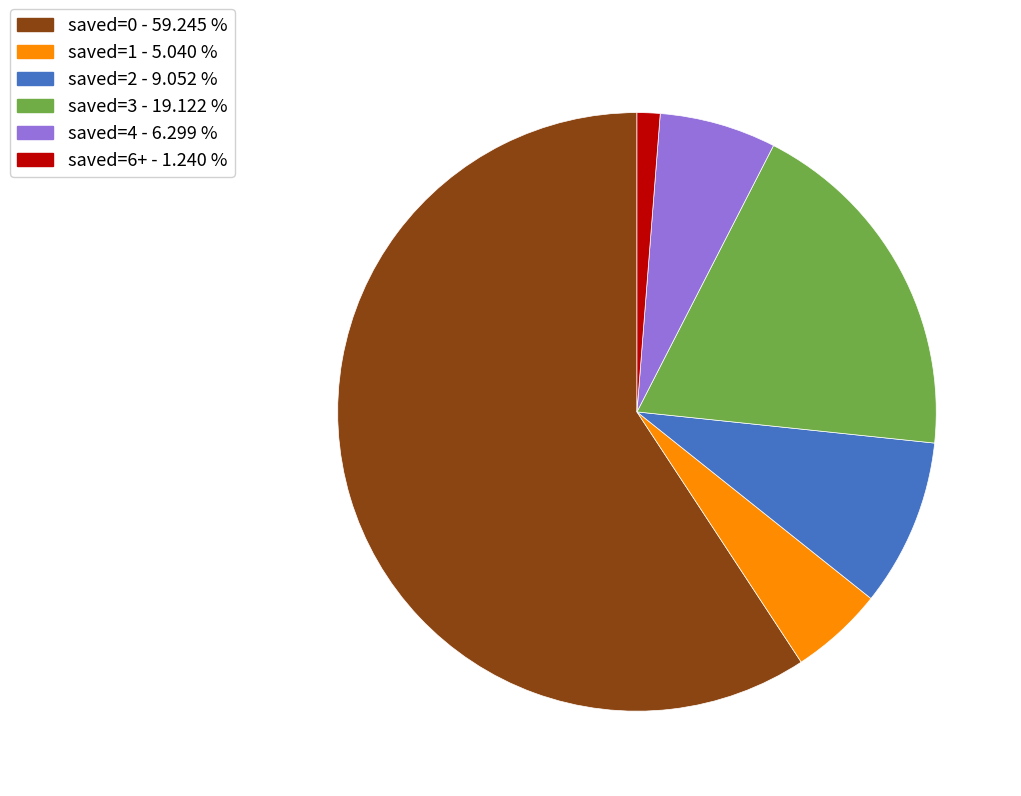

Which slice is the smallest?

saved=6+ - 1.240 %